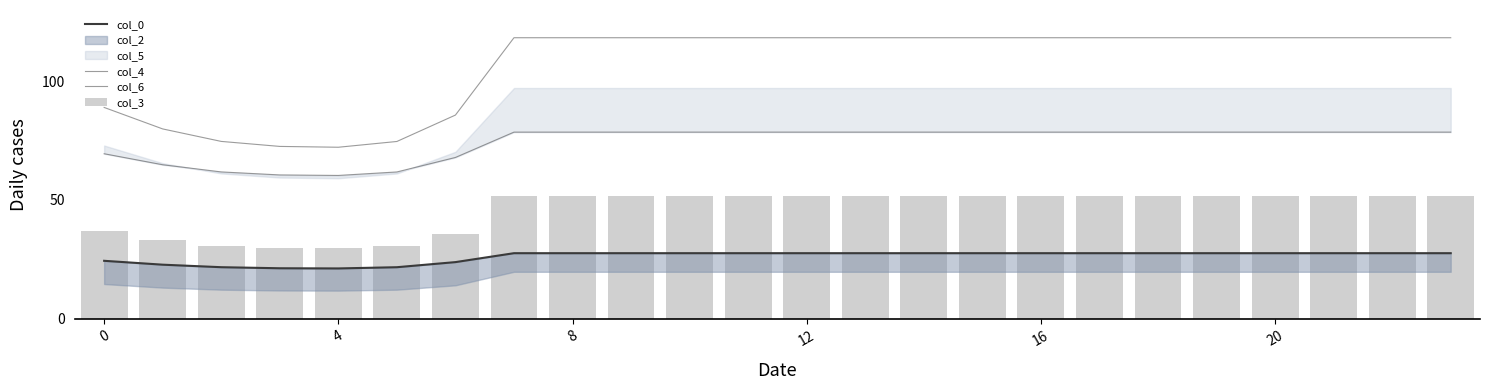

Rank the series at 6 from lowest to highest value.

col_0, col_3, col_6, col_4